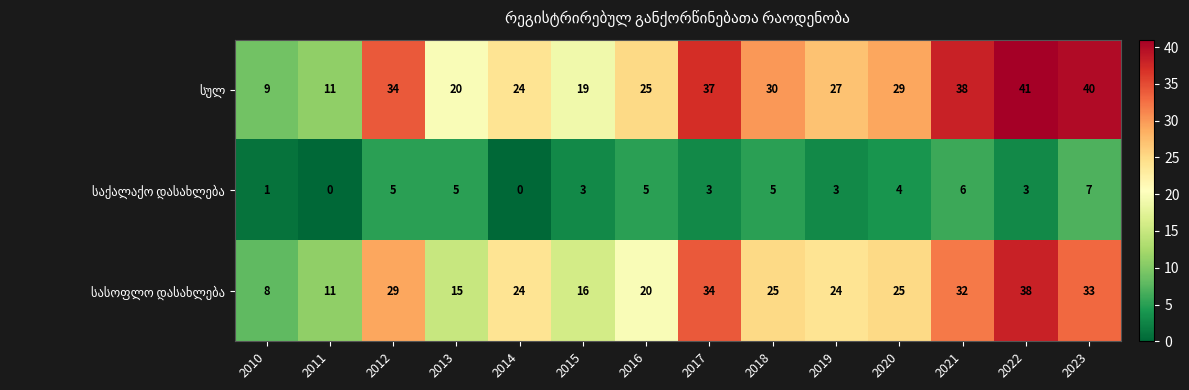

At which category is the sum across all series the highest?

2022